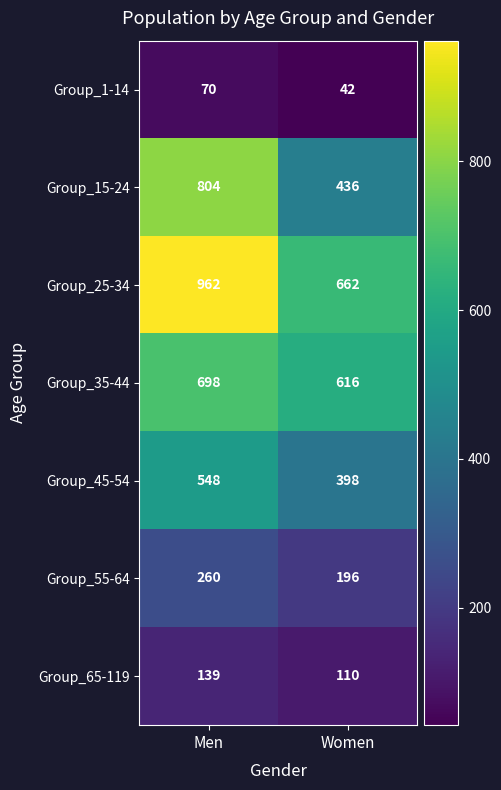

What is the approximate value of Group_1-14 at Women?

42